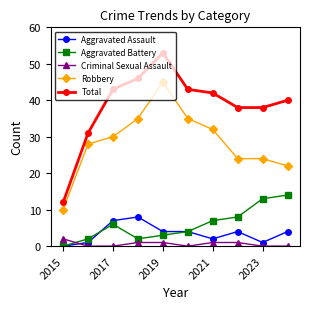

Reading left to right, extract all data points from this chart.

Aggravated Assault: 0	1	7	8	4	4	2	4	1	4
Aggravated Battery: 0	2	6	2	3	4	7	8	13	14
Criminal Sexual Assault: 2	0	0	1	1	0	1	1	0	0
Robbery: 10	28	30	35	45	35	32	24	24	22
Total: 12	31	43	46	53	43	42	38	38	40